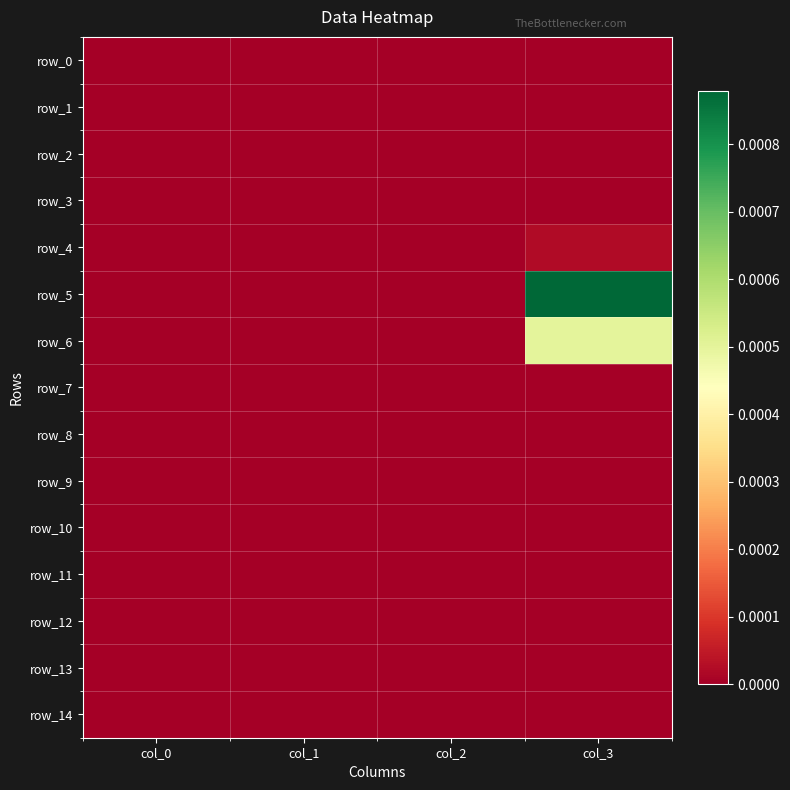

How many row_5 values are between 0 and 1?

4